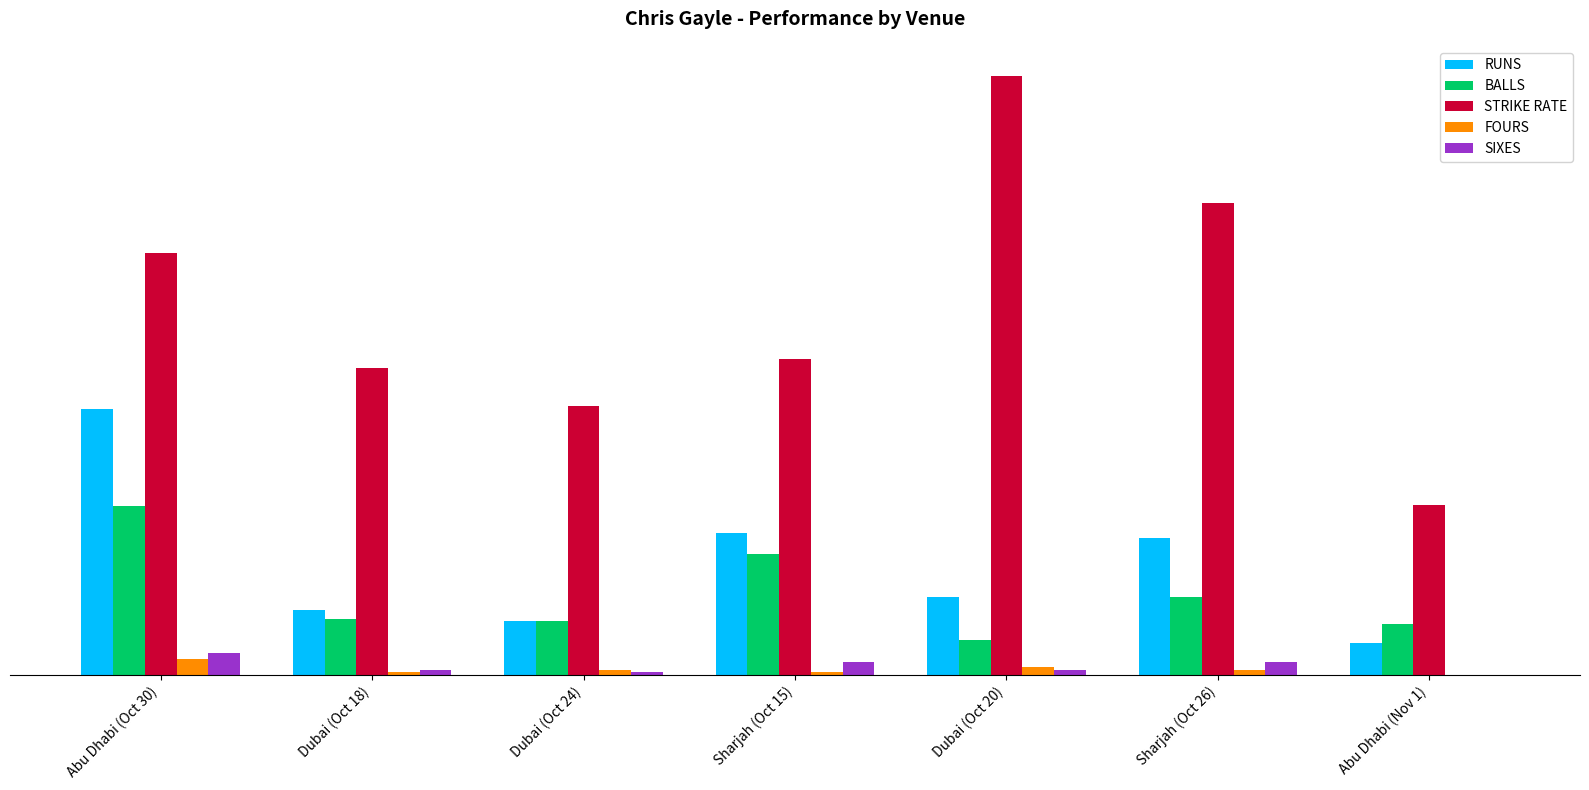

Which series has the largest total across all categories?

STRIKE RATE